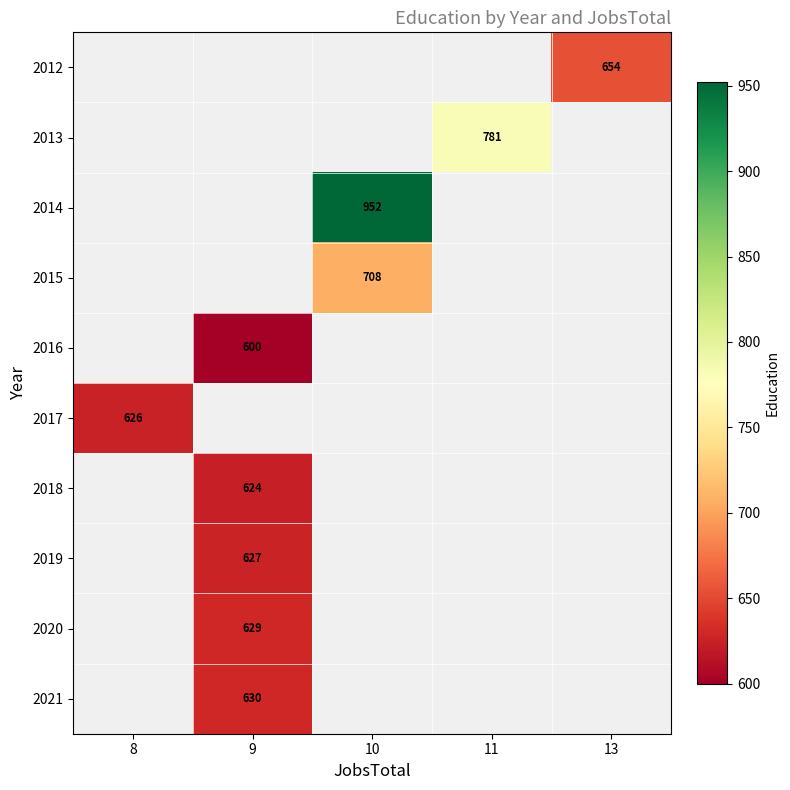

Which label corresponds to the smallest value in the chart?

9